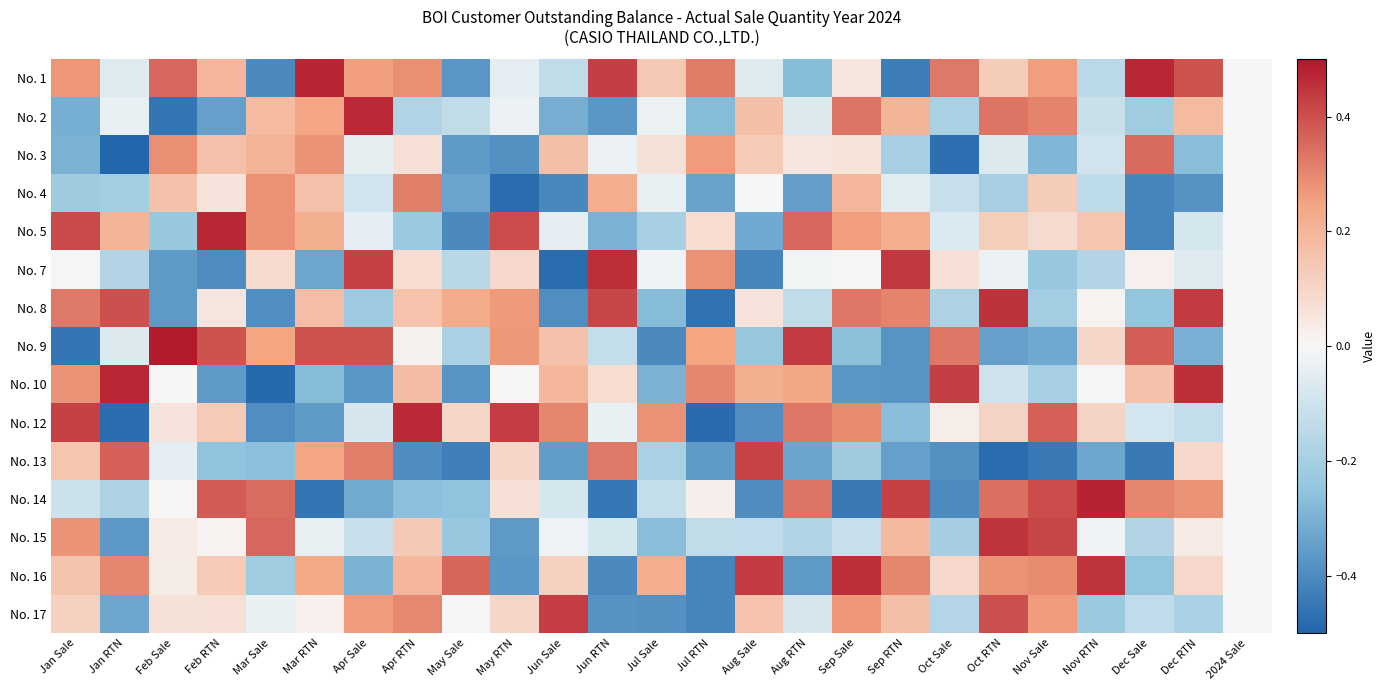

At Oct Sale, list the series in order from largest to smallest.

No. 10, No. 9, No. 1, No. 16, No. 7, No. 12, No. 5, No. 4, No. 17, No. 8, No. 2, No. 15, No. 13, No. 14, No. 3